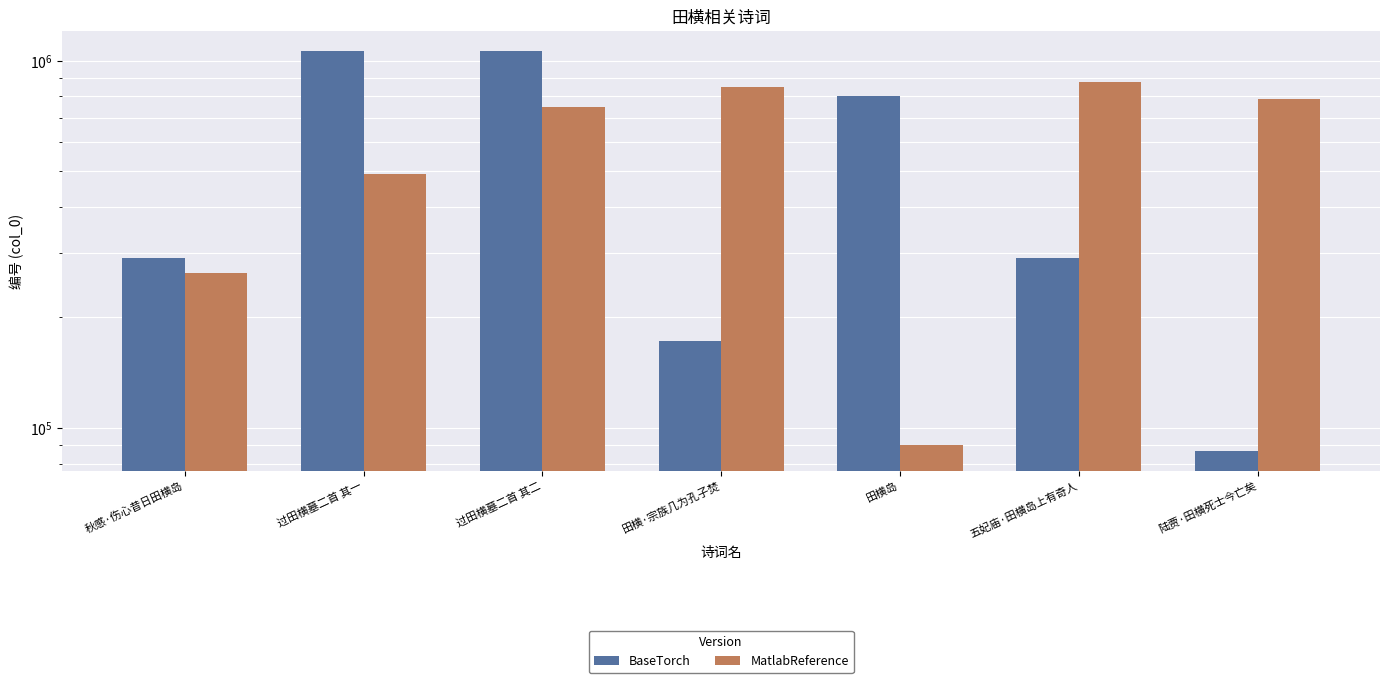

What is the label of the 3rd bar from the left?

过田横墓二首 其二